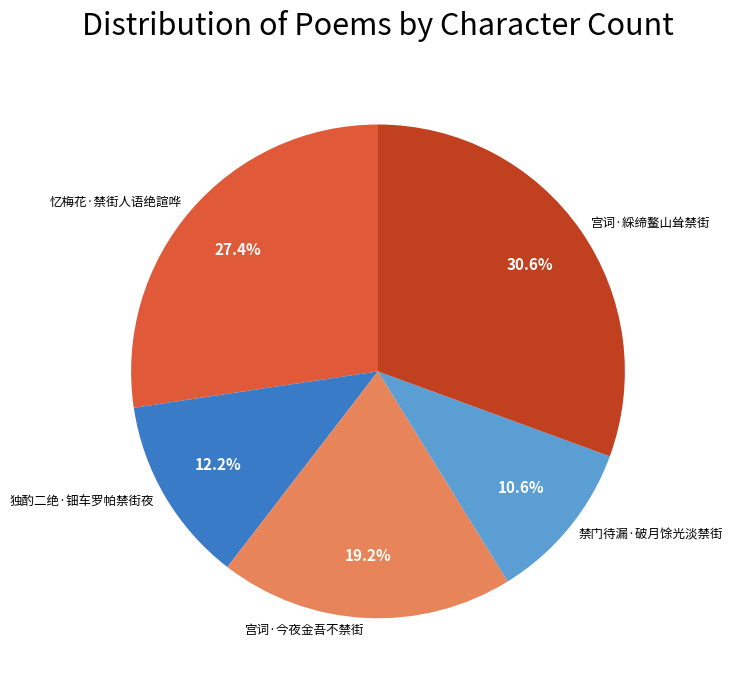

To the nearest percent, what is the difference between the 宫词·綵缔鳌山耸禁街 and 禁门待漏·破月馀光淡禁街 slice percentages?

20%